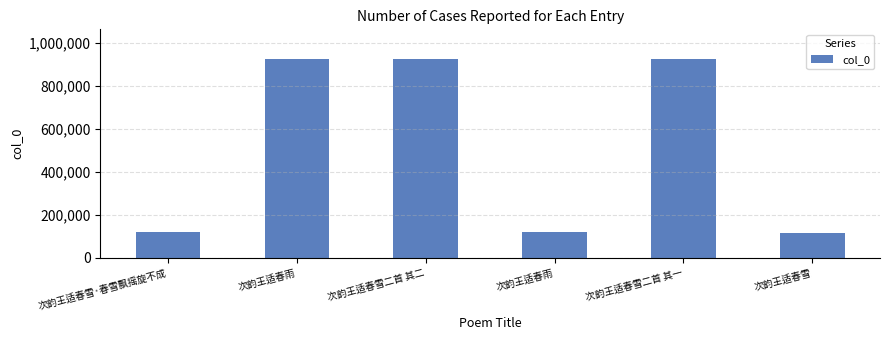

Reading right to left, extract all data points from this chart.

117883	923882	118316	923513	923881	118440